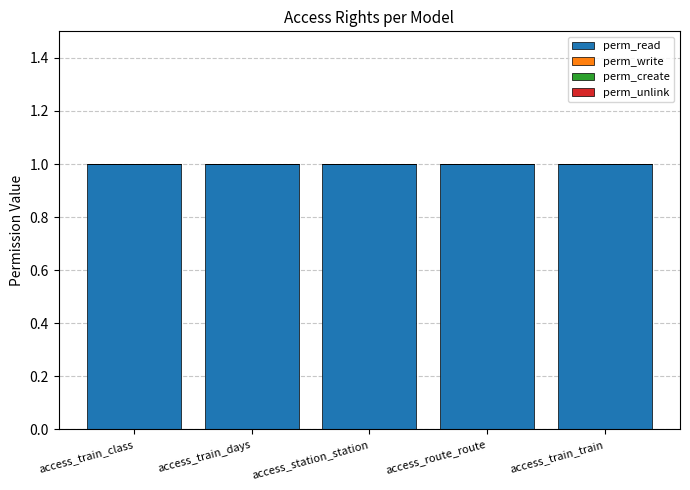

Count the number of categories in the chart.

5